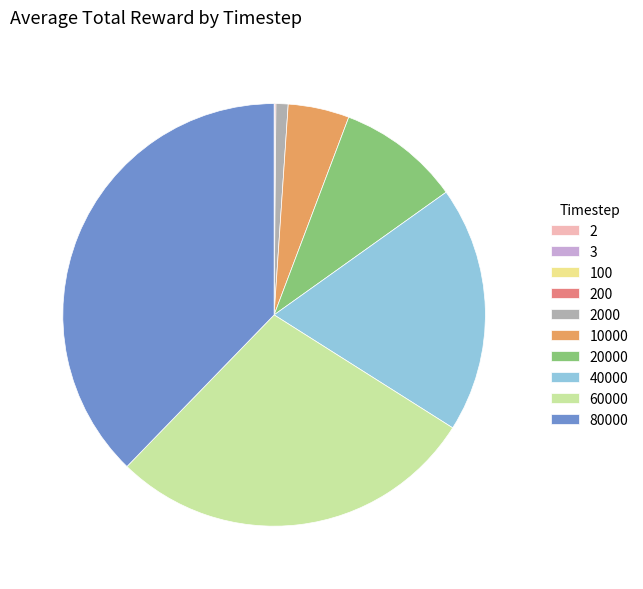

Which category has the biggest portion of the pie?

80000